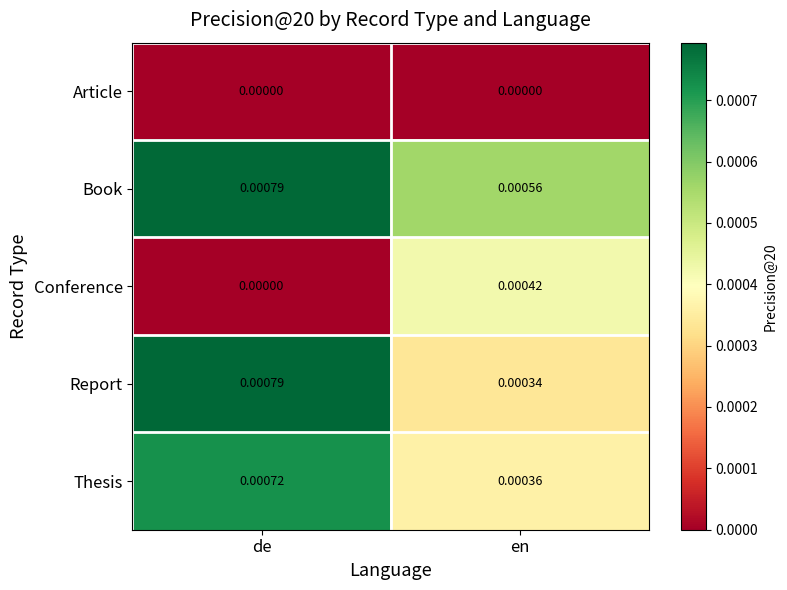

List the labels in order of Report value, smallest first.

en, de